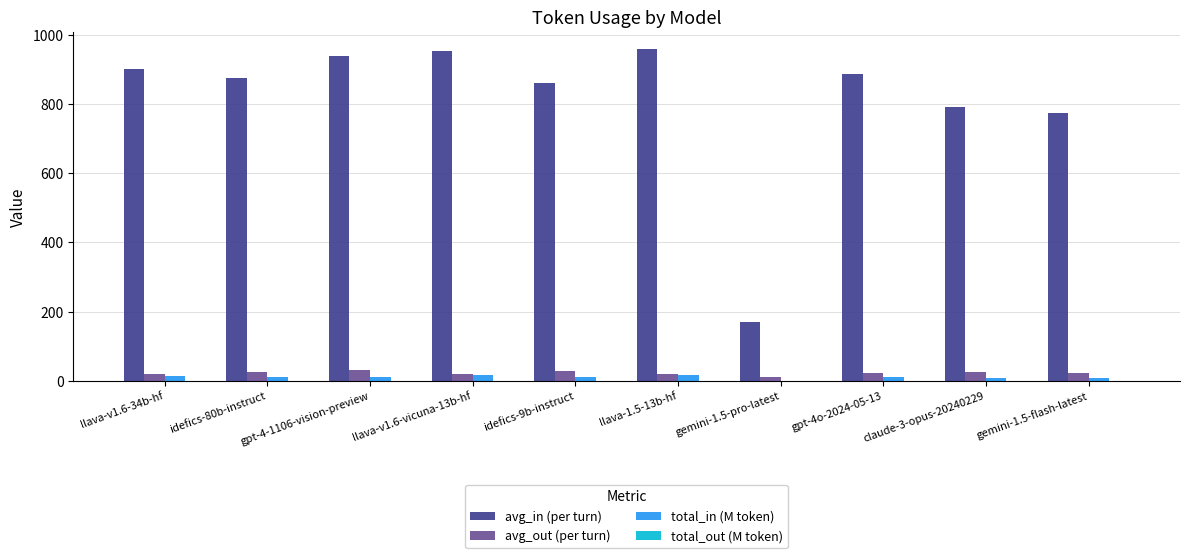

Which series has the largest total across all categories?

avg_in (per turn)